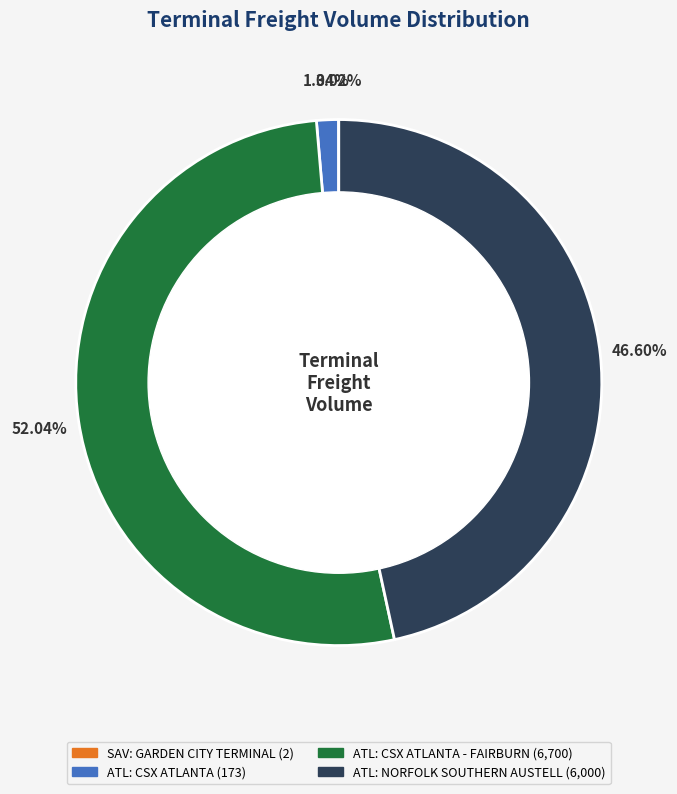

Is there a majority slice in this chart?

Yes